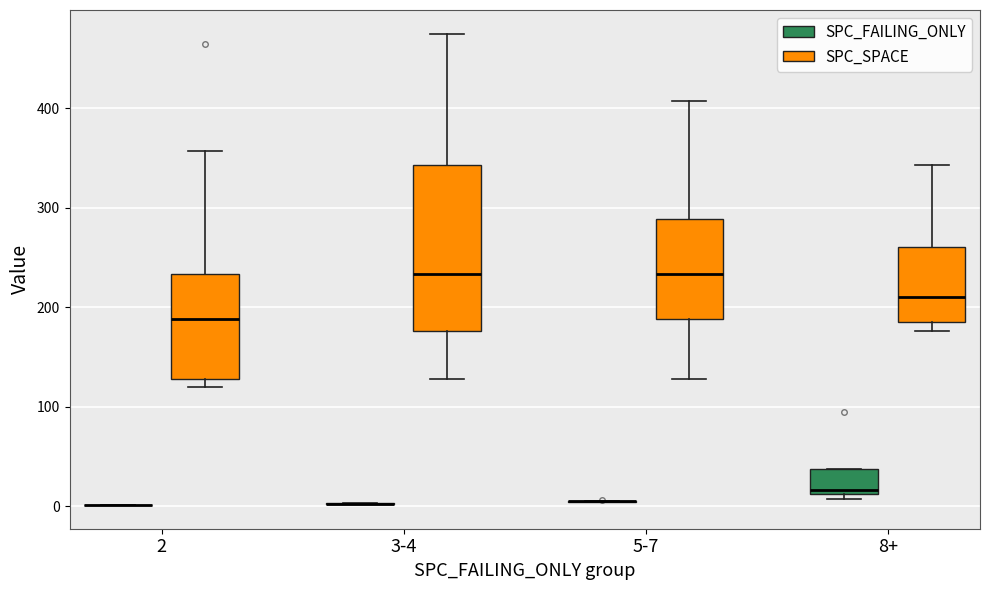

Where does the median line of the box for 3-4 (SPC_SPACE) sit on the y-axis? The values are not printed on the chart, so give them approximately, as read against the axis.

230